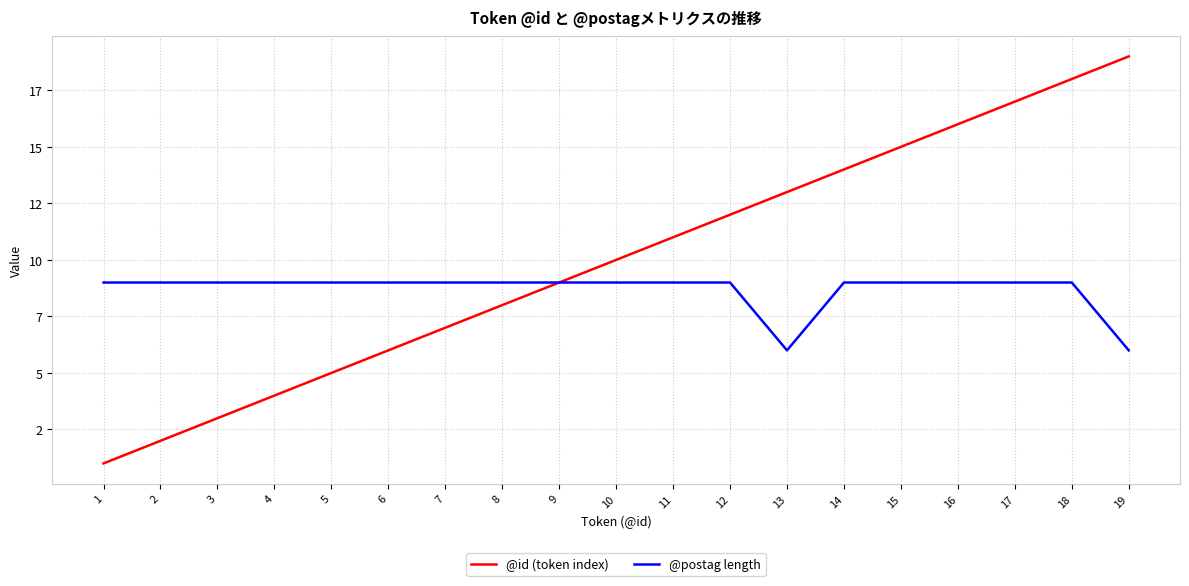

What is the difference between the second highest and second lowest values in the @postag length series?

3